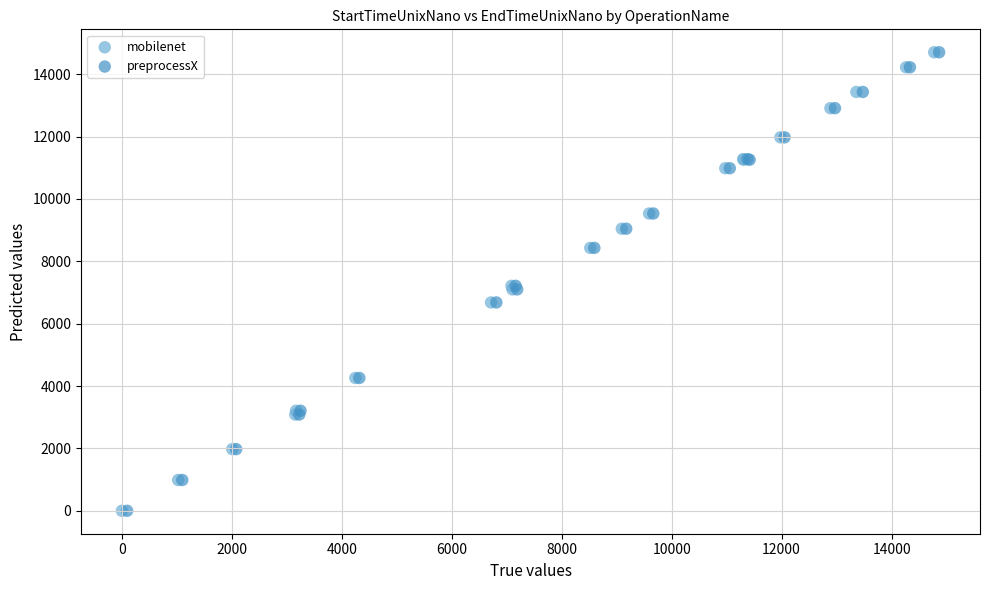

Which series has the largest Y range (max minus min)?

preprocessX